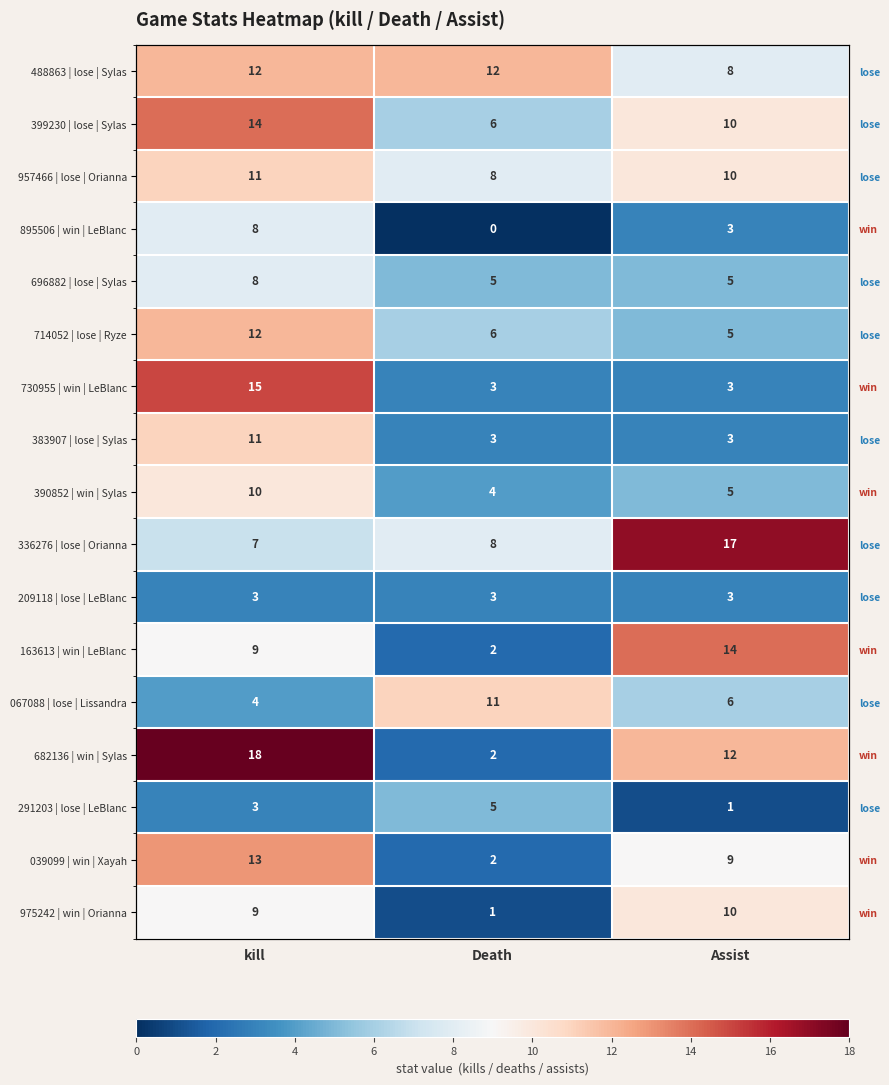

At which label is 383907 | lose | Sylas closest to 7?

kill